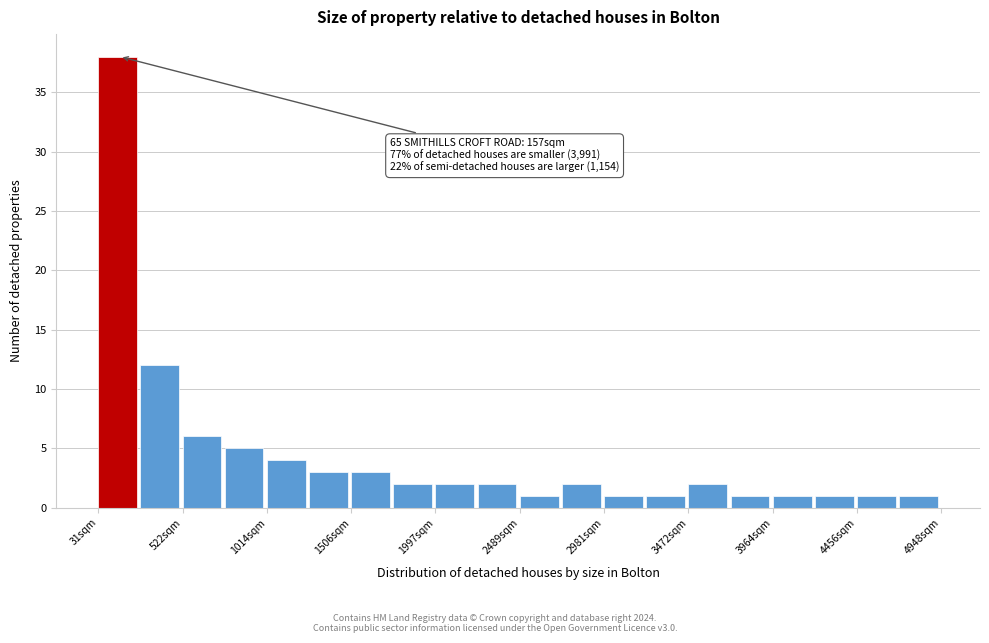

Which range on the x-axis has the tallest bar?

50 to 300